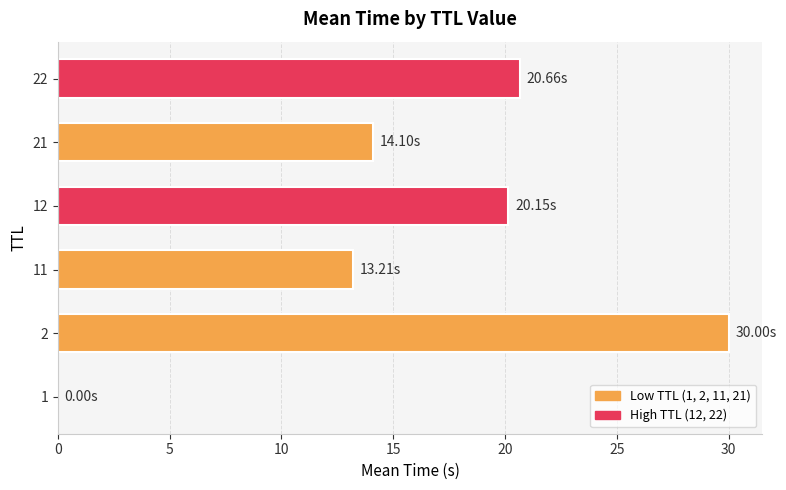

What is the sum of all values?

98.1